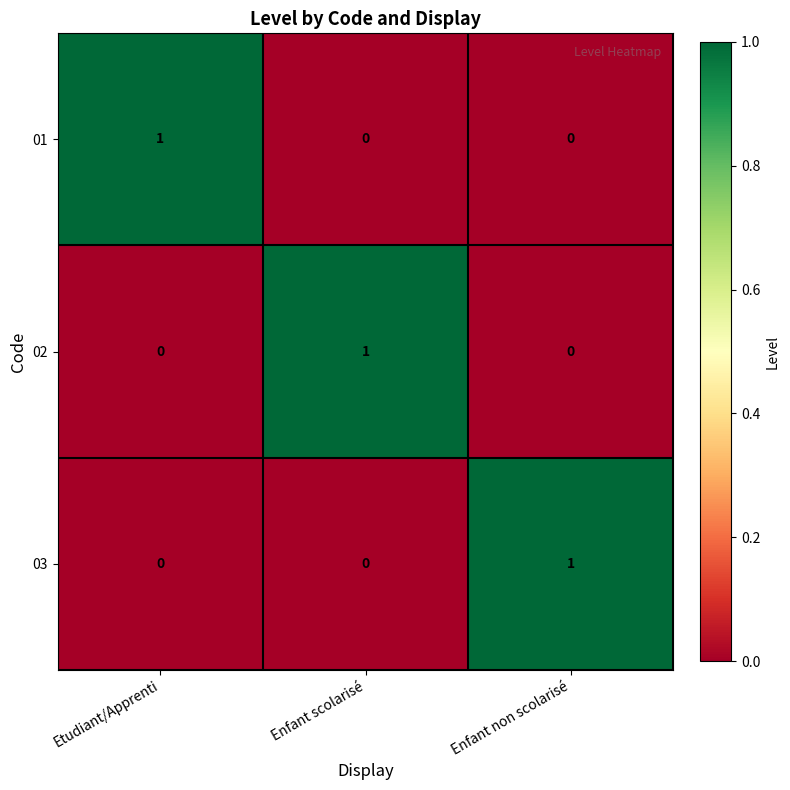

At how many categories does at least one series exceed 0?

3